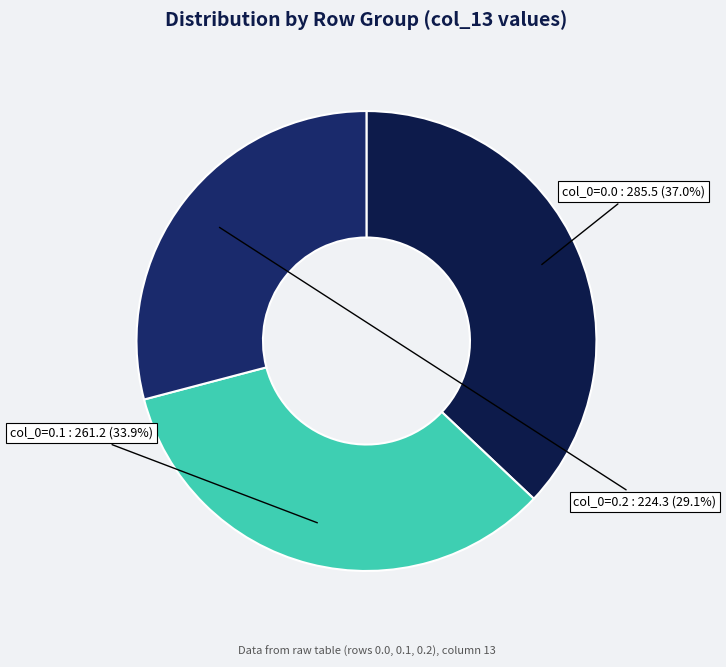

Rank the categories by value from lowest to highest.

0.2, 0.1, 0.0